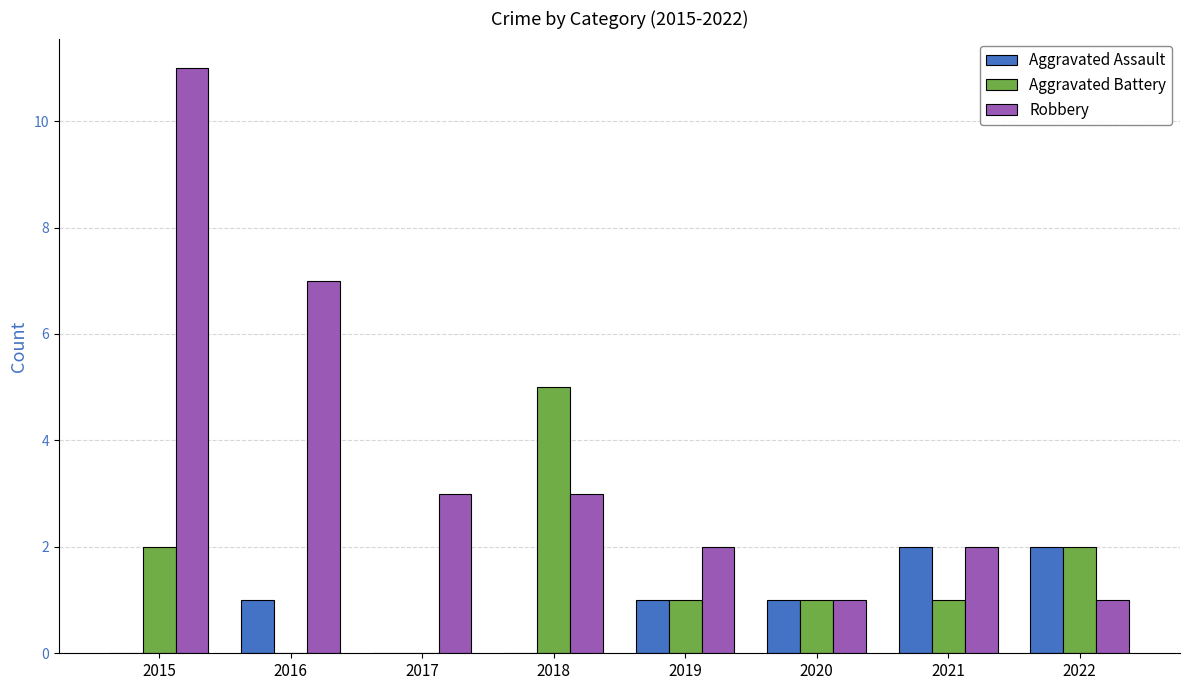

Which category has the highest value in the Aggravated Battery series?

2018